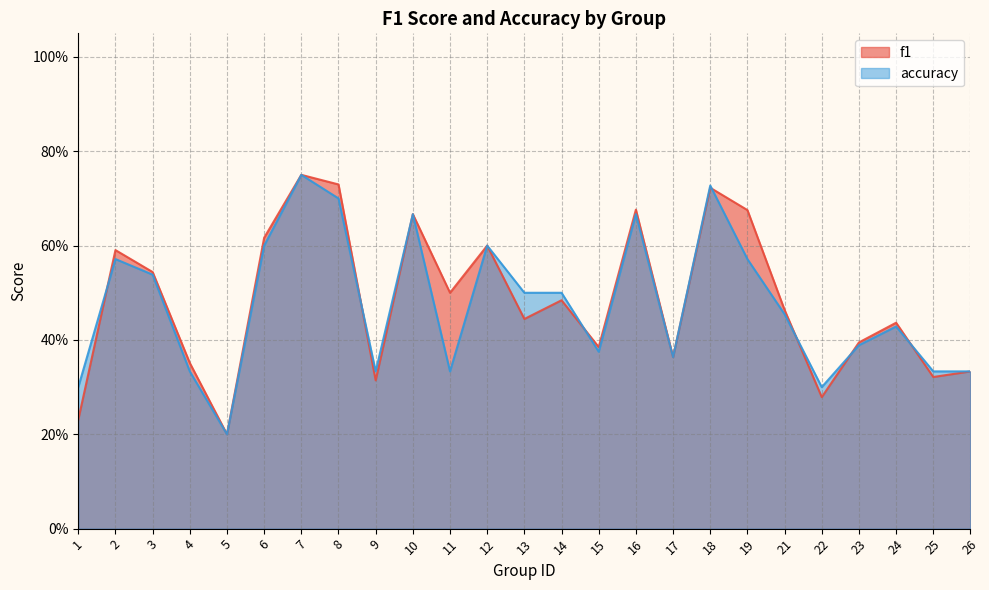

Is it true that f1 equals 0.4 at 1?

False